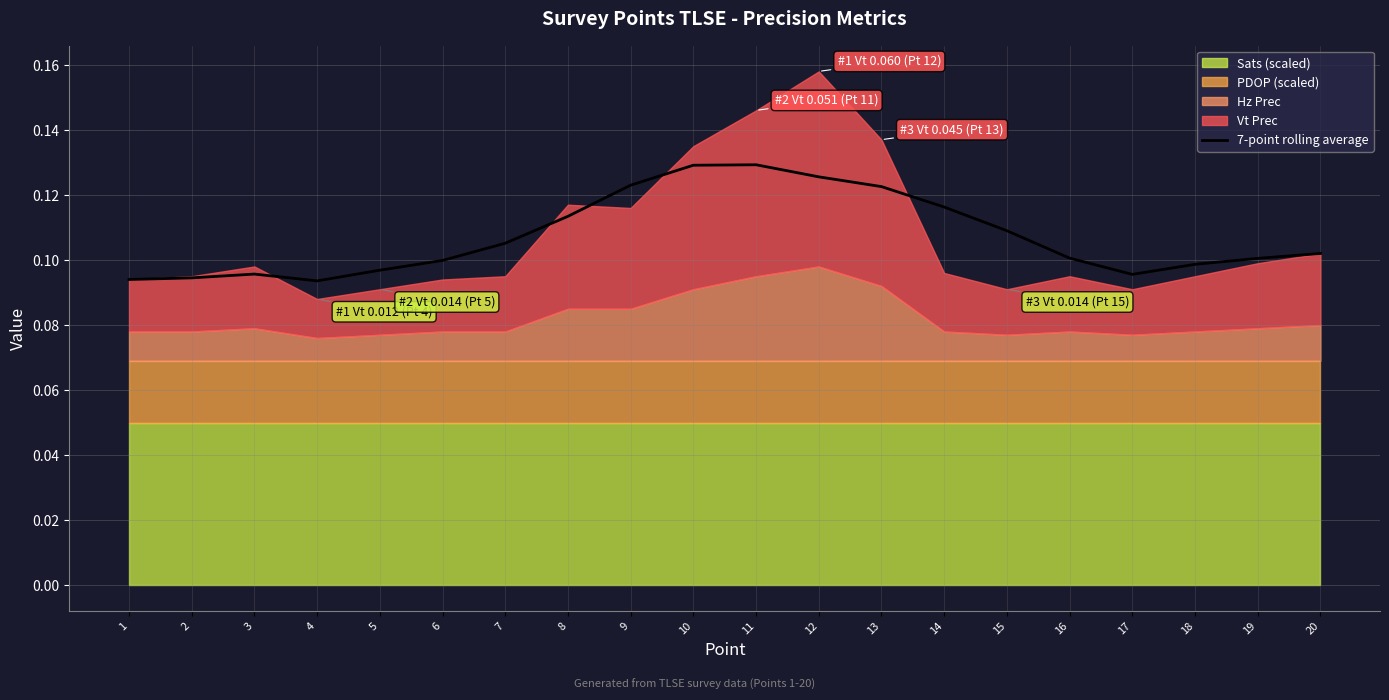

At which category does the chart reach its minimum across all series?

4